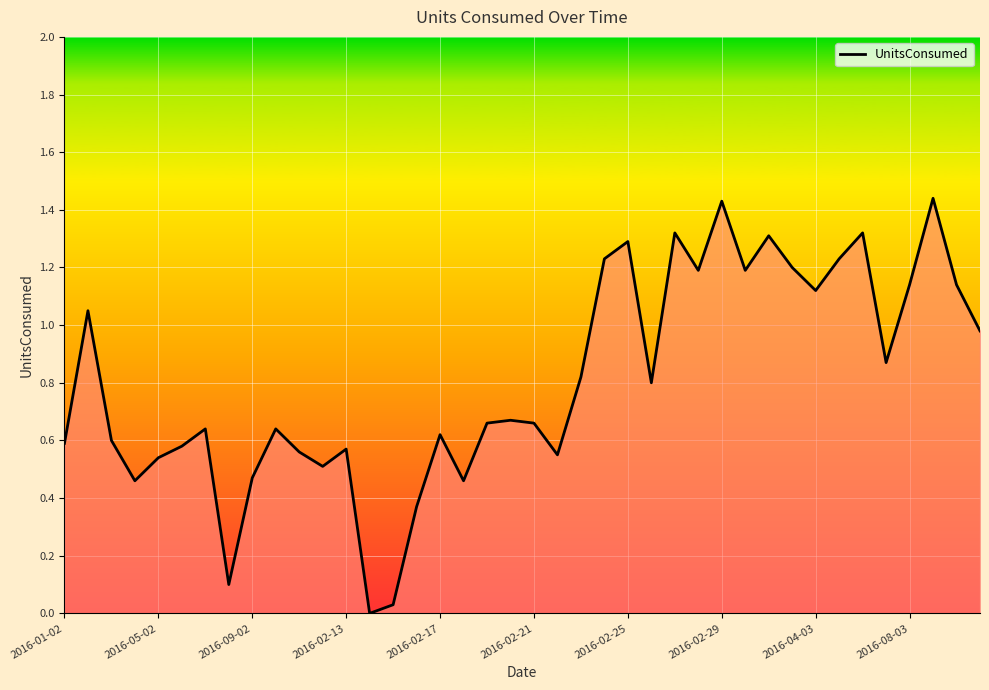

Count the number of data series in this chart.

1